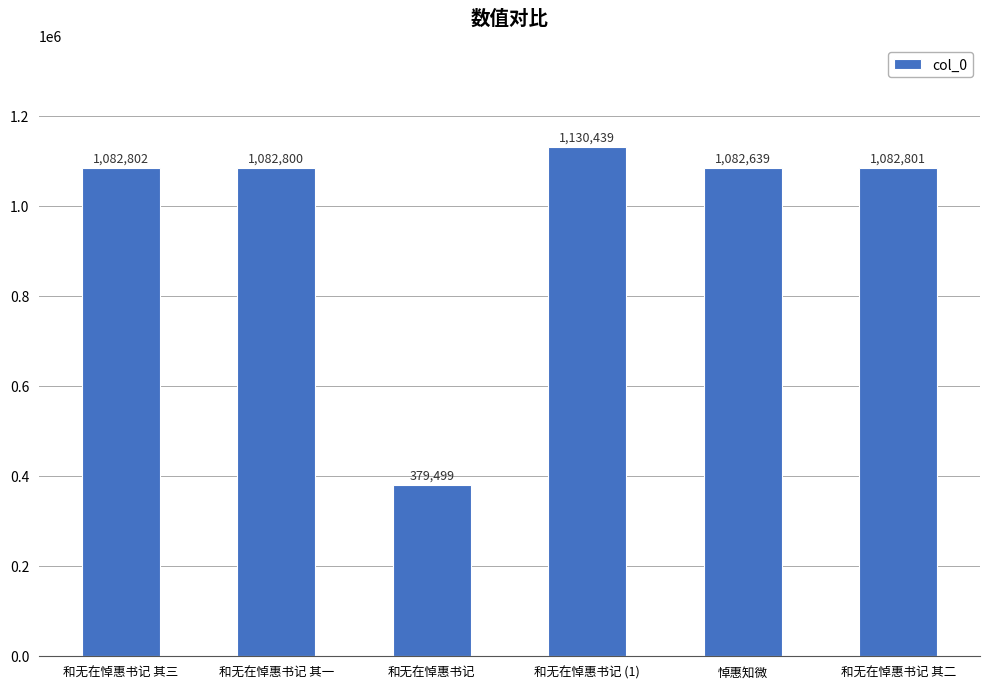

How many values are below 1082801?

3